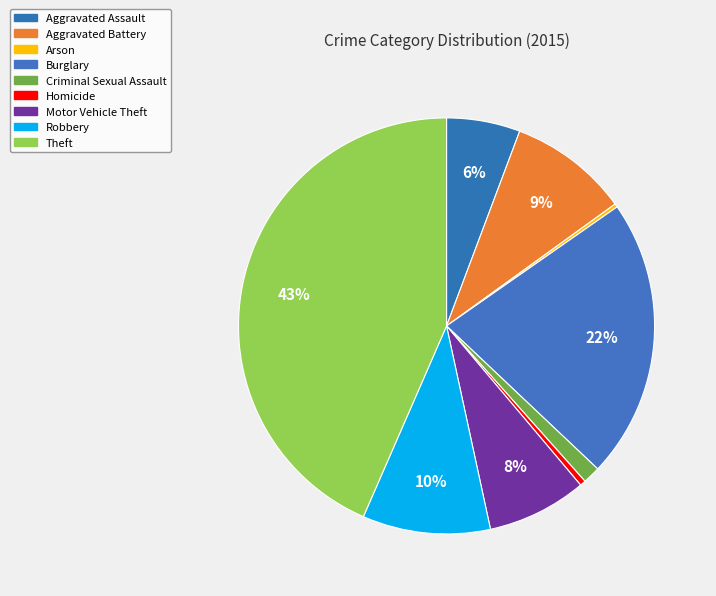

Is it true that Aggravated Assault is 1% of the pie?

False